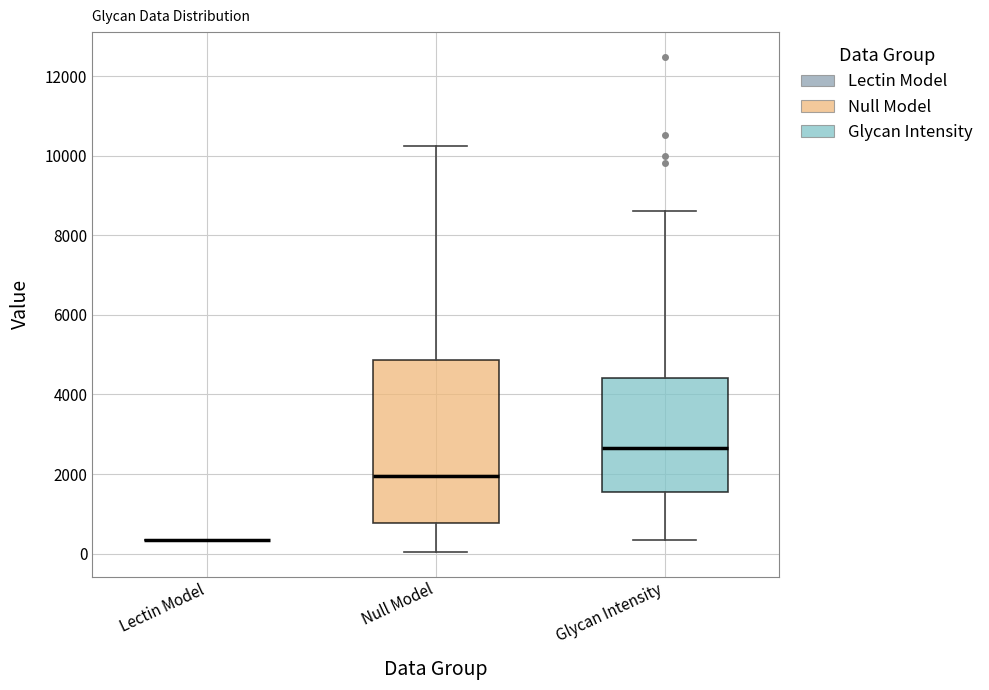

Comparing the boxes themselves (not the whiskers), which one is the tallest?

Null Model